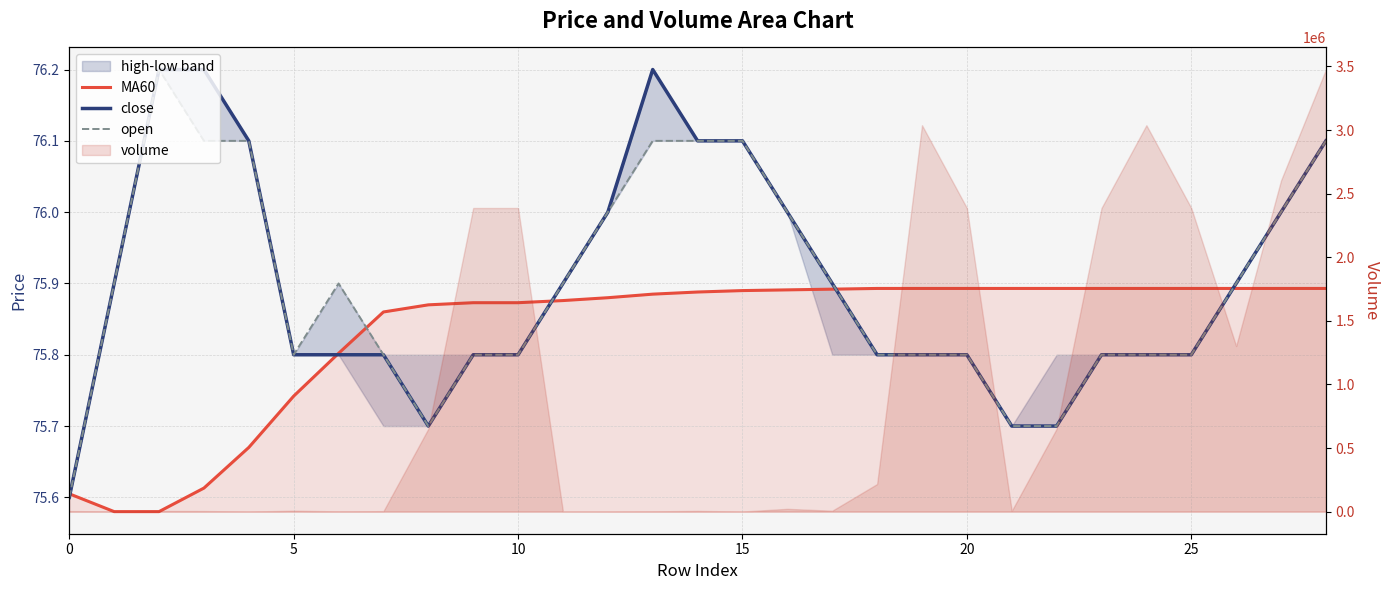

Count the MA60 values in the range 75 to 76.

29